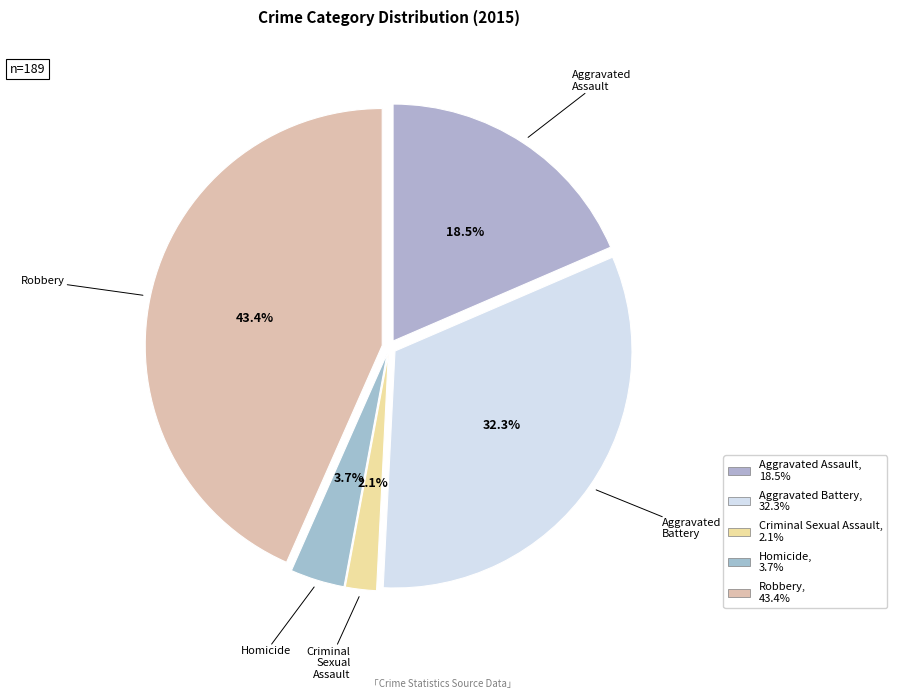

Is the sum of Robbery and Aggravated Assault greater than half?

Yes